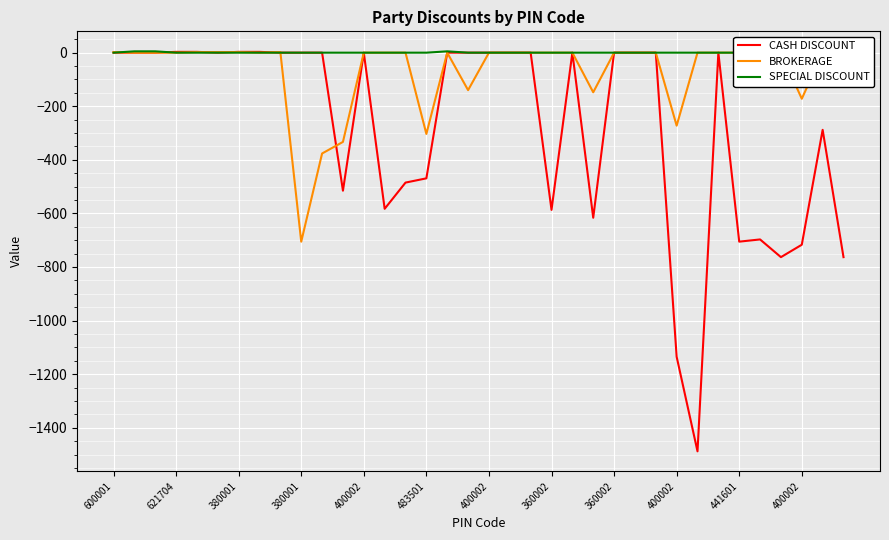

List the series in order of their peak value, highest first.

SPECIAL DISCOUNT, CASH DISCOUNT, BROKERAGE